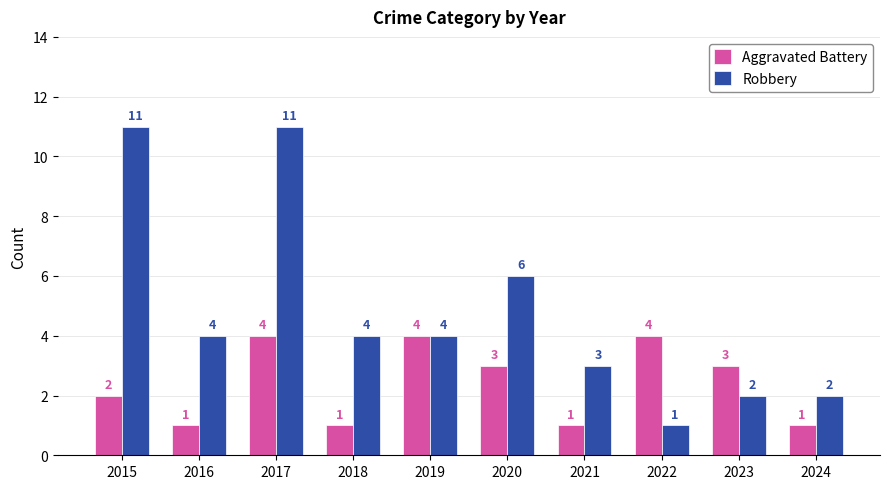

Are the bars horizontal?

No